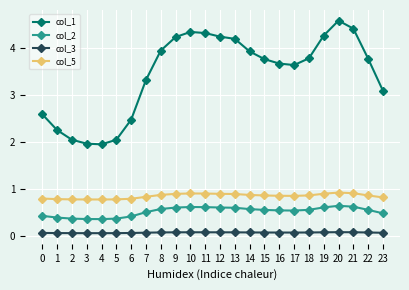

What are all the series names shown in the legend?

col_1, col_2, col_3, col_5